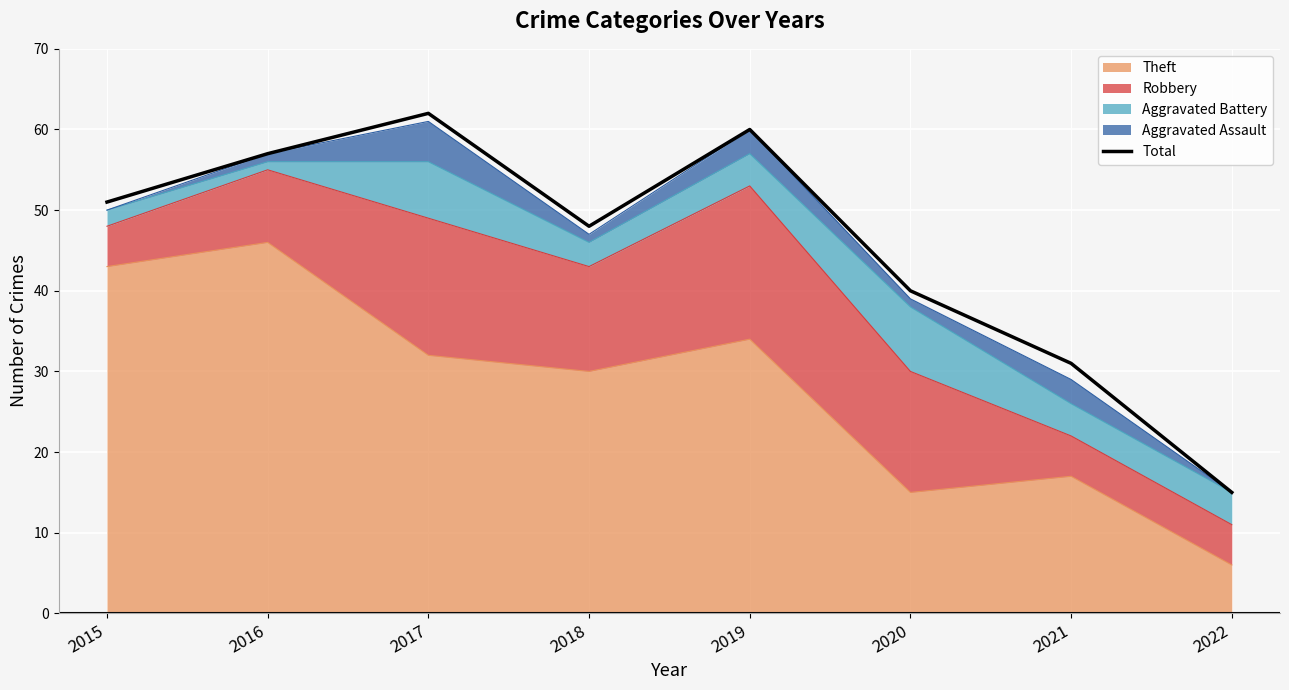

What is the change in value from 2019 to 2022?

-45